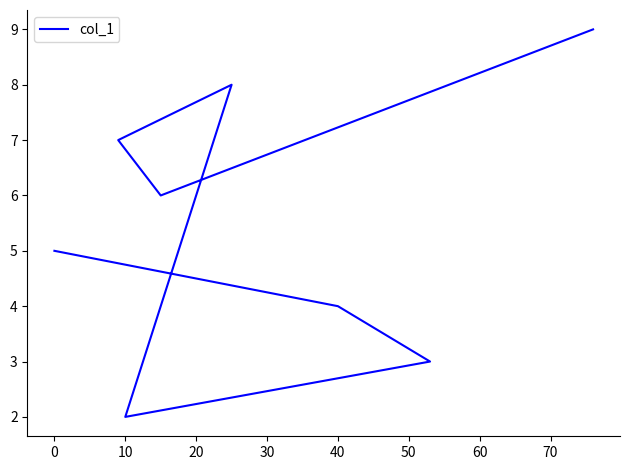

What is the difference between the maximum and minimum values?

7